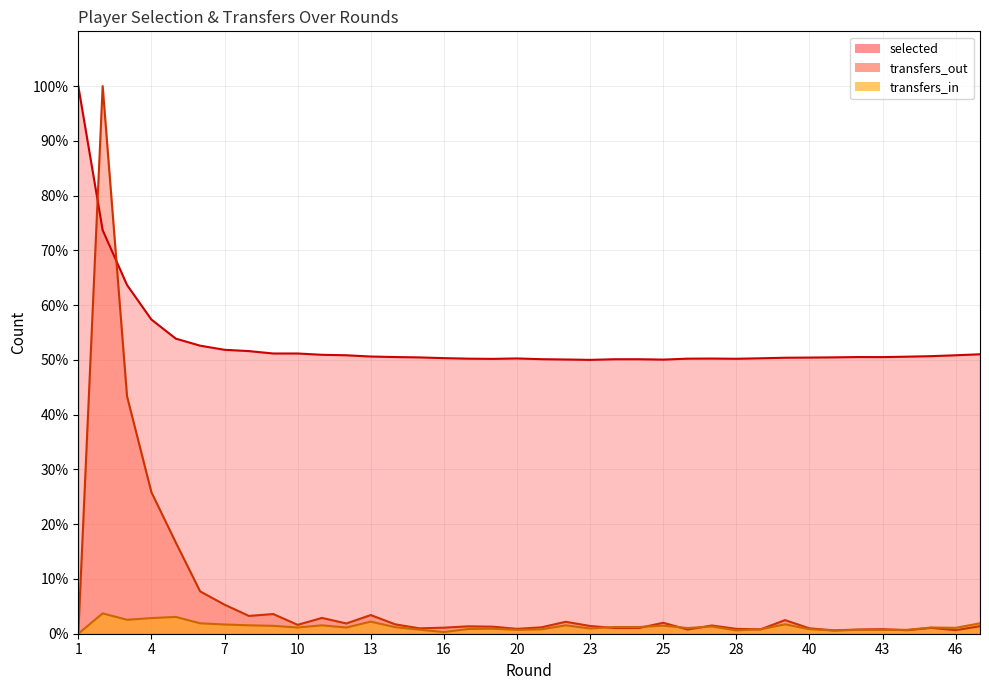

What is the difference between the maximum and minimum values in the transfers_in series?

3.7